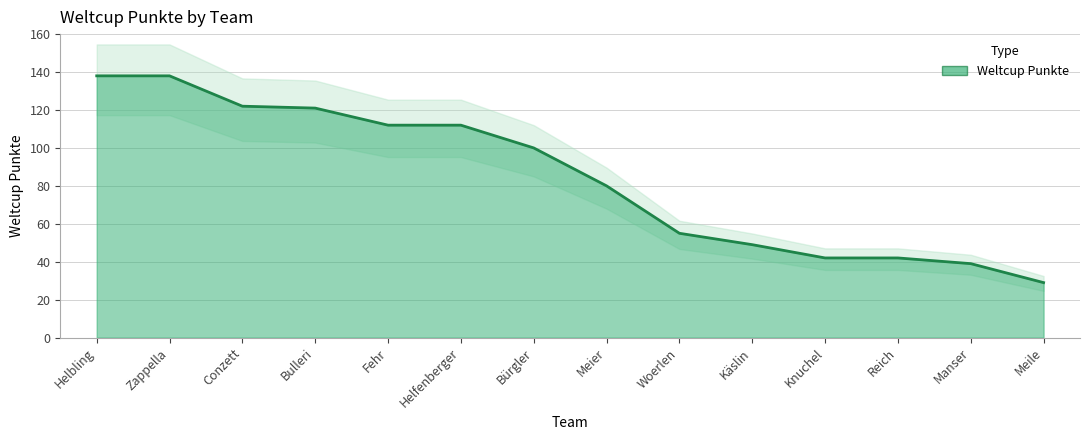

Reading left to right, list all the values displayed in this chart.

138	138	122	121	112	112	100	80	55	49	42	42	39	29